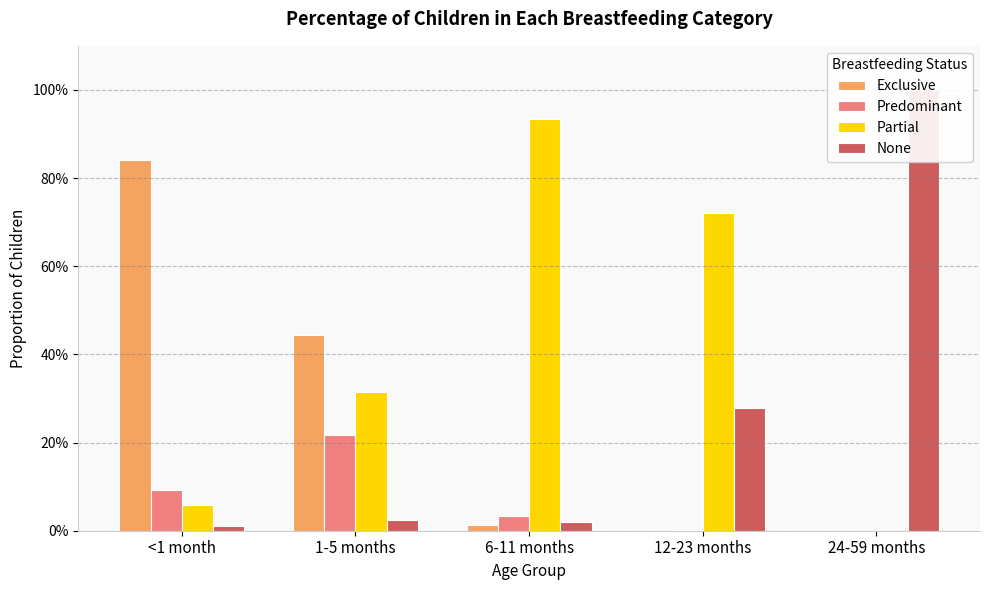

Rank the categories by Exclusive value from highest to lowest.

<1 month, 1-5 months, 6-11 months, 12-23 months, 24-59 months